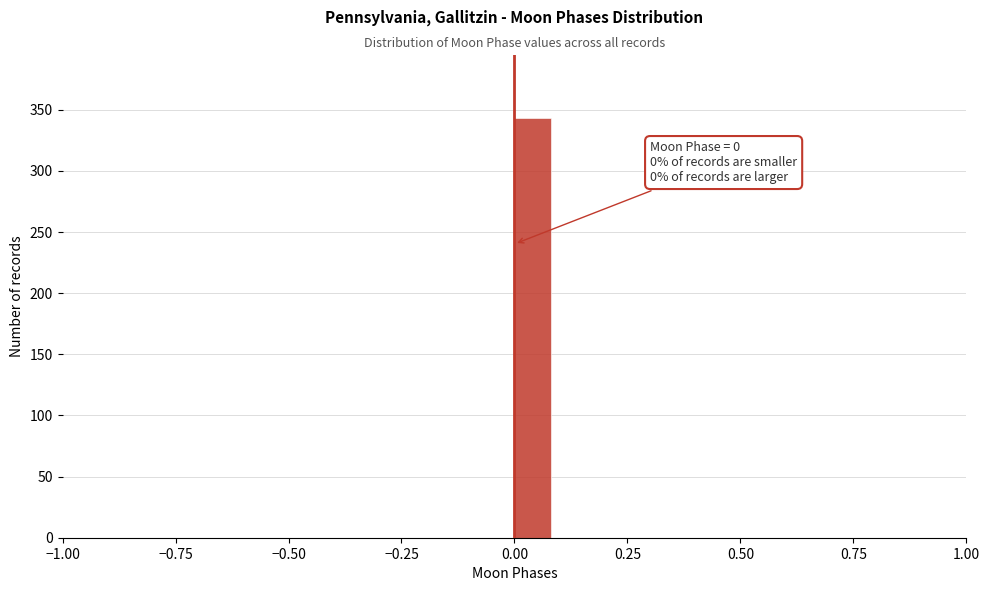

Around what value on the x-axis is the tallest bar? Give the approximate position of its centre, as read against the axis.

0.05